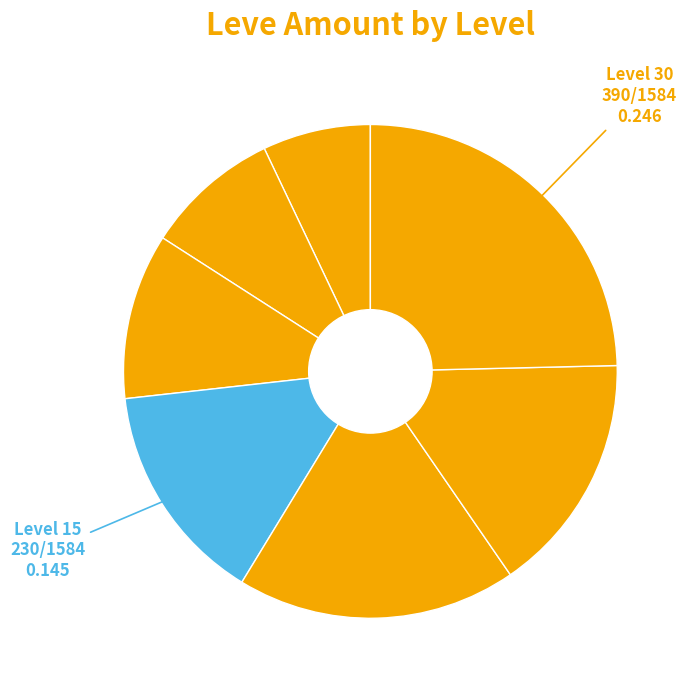

How many slices are in this pie chart?

7